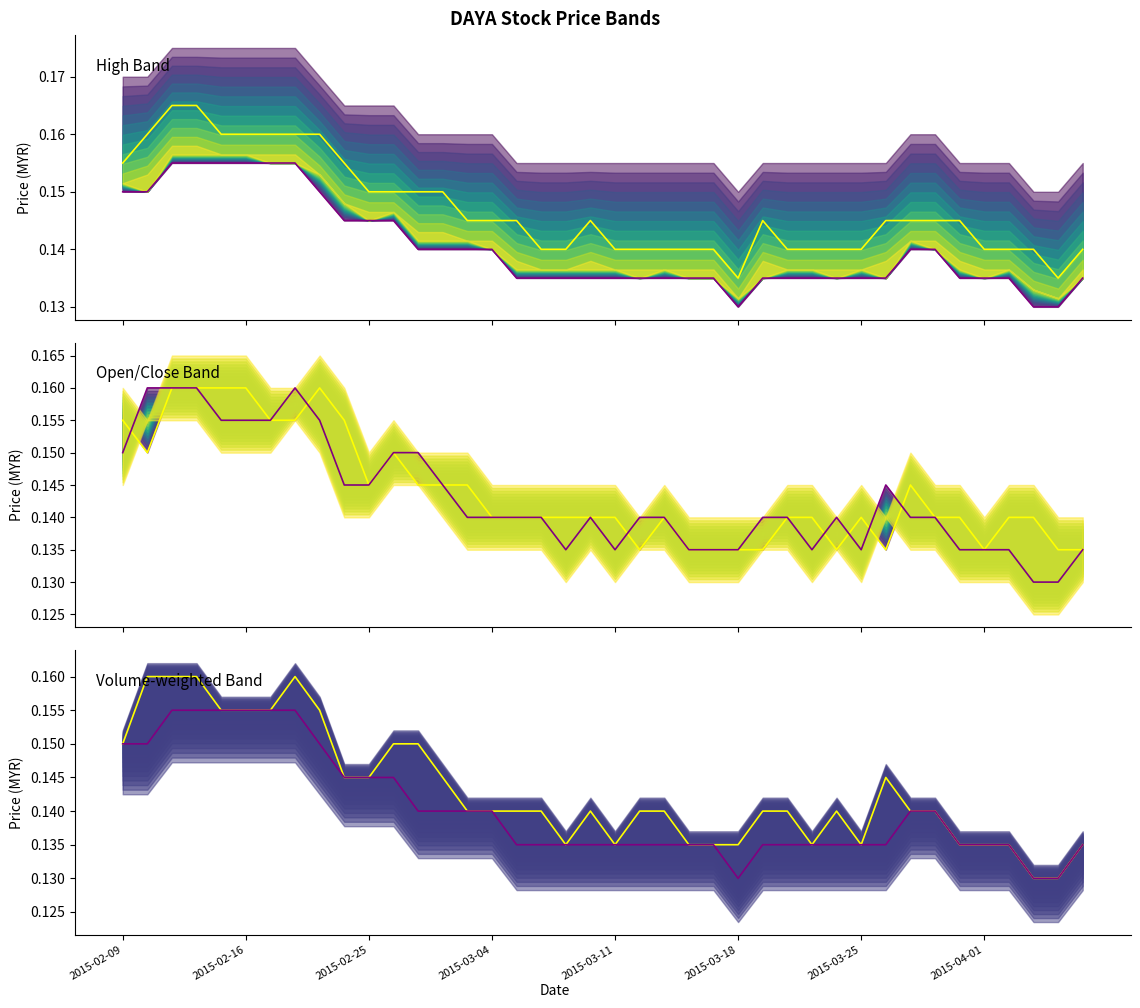

True or false: close and high intersect in this chart.

False